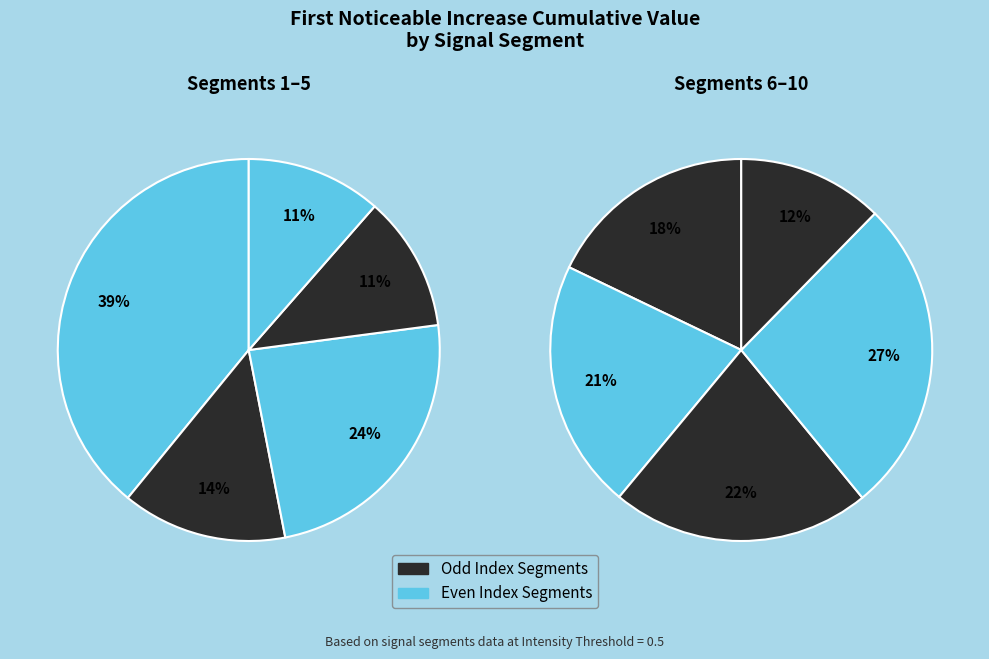

Is the sum of signal segment 7 and signal segment 2 greater than half?

No